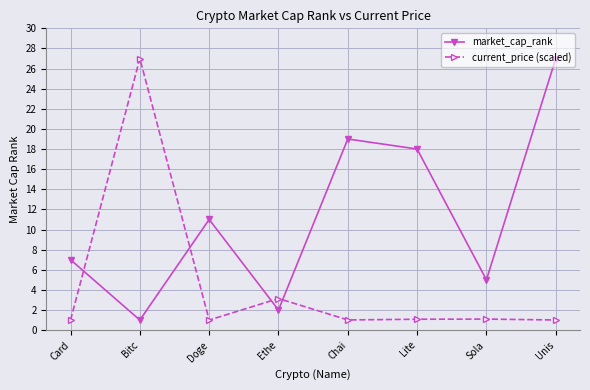

What is the value of the market_cap_rank point at the 2nd from the left?

1.0